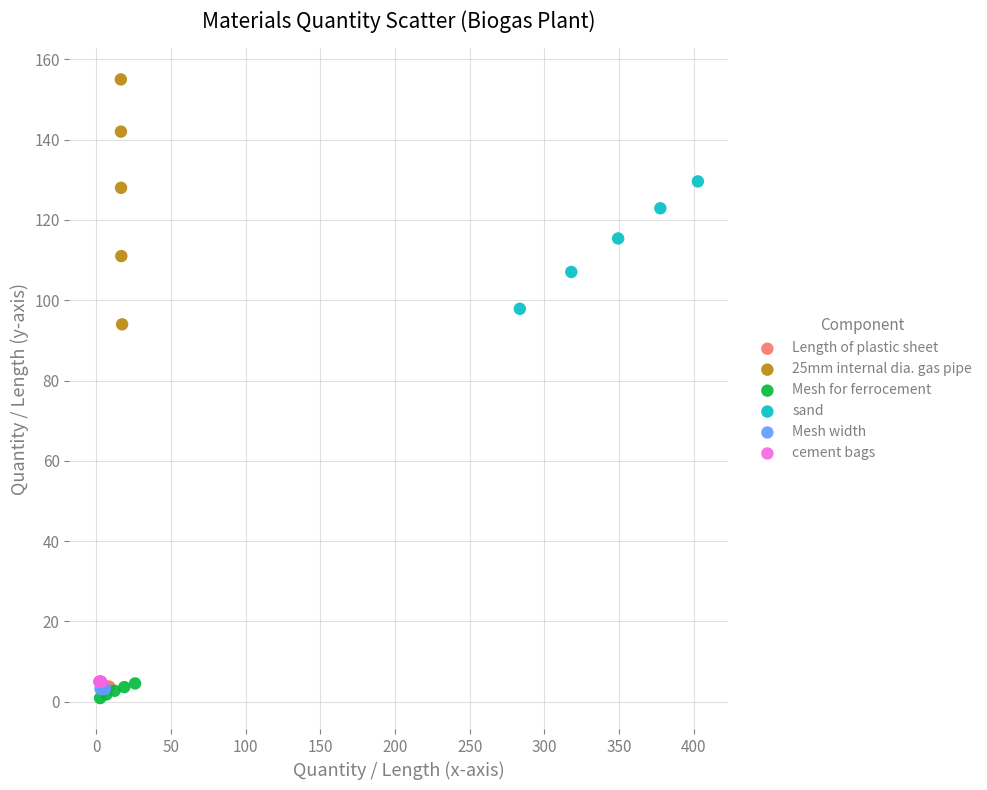

Which series reaches the maximum Y coordinate?

25mm internal dia. gas pipe